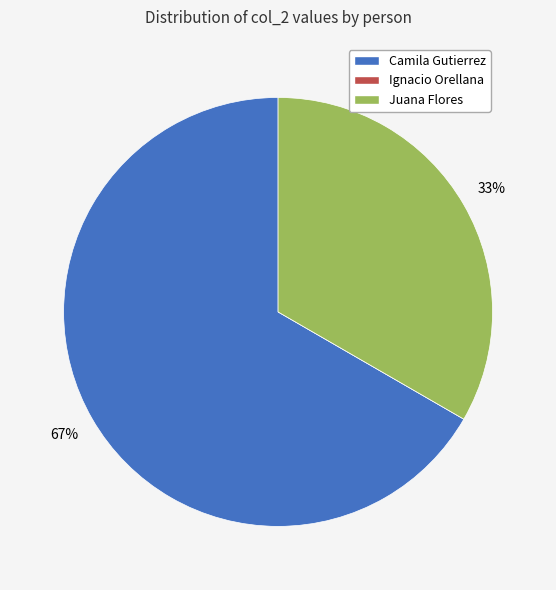

To the nearest percent, what portion does Camila Gutierrez represent?

67%